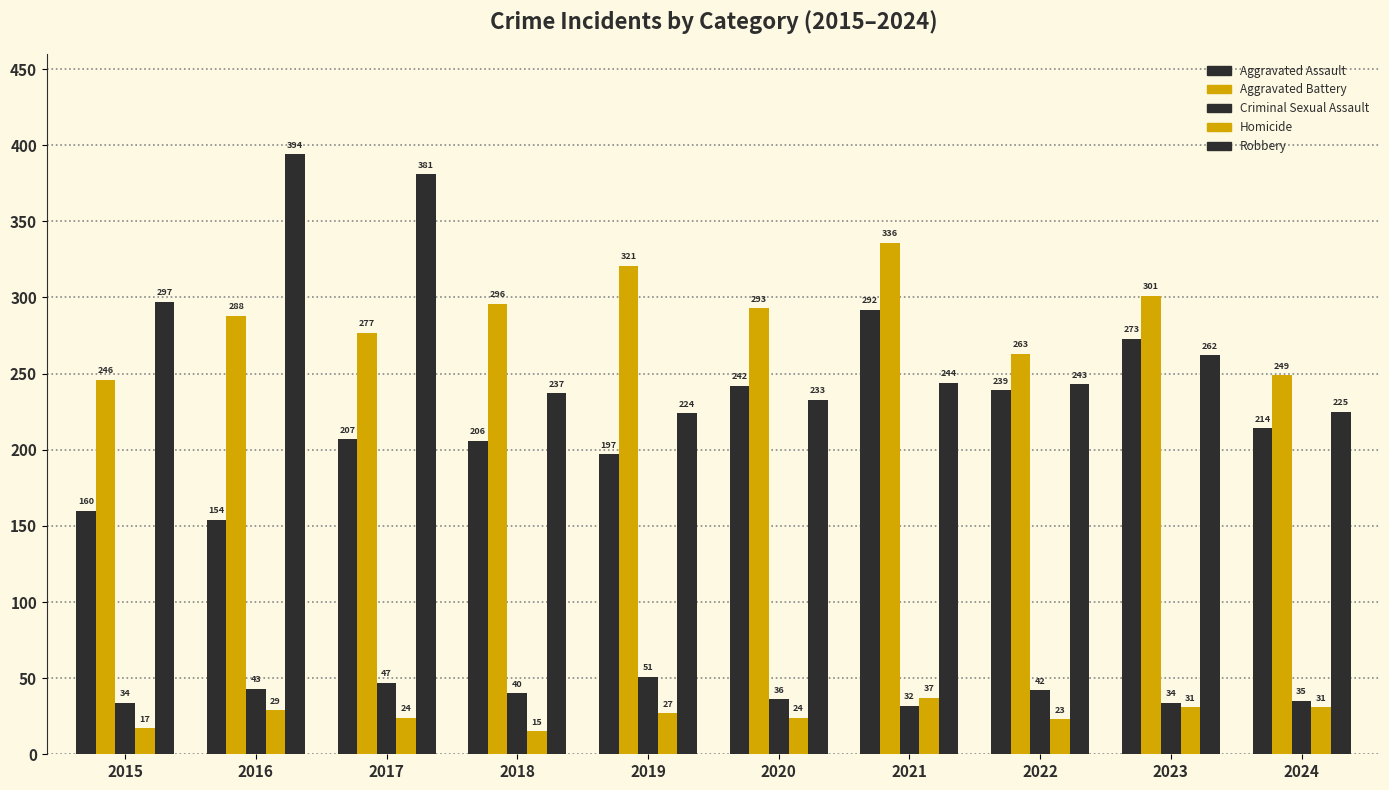

What is the difference between the Criminal Sexual Assault values at 2016 and 2020?

7